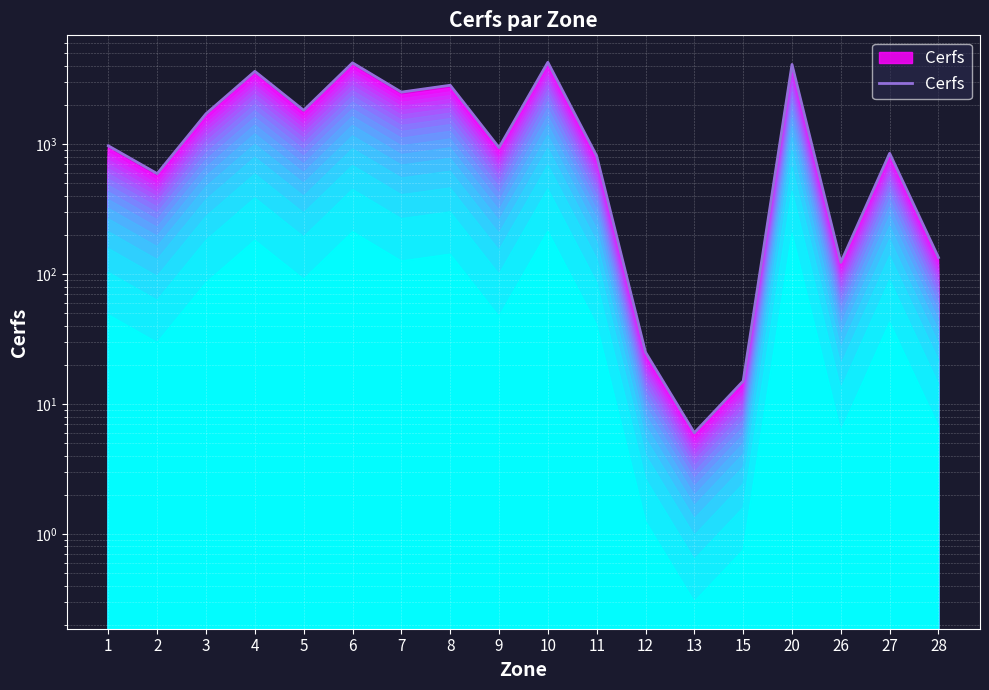

Which has a higher value, 7 or 26?

7